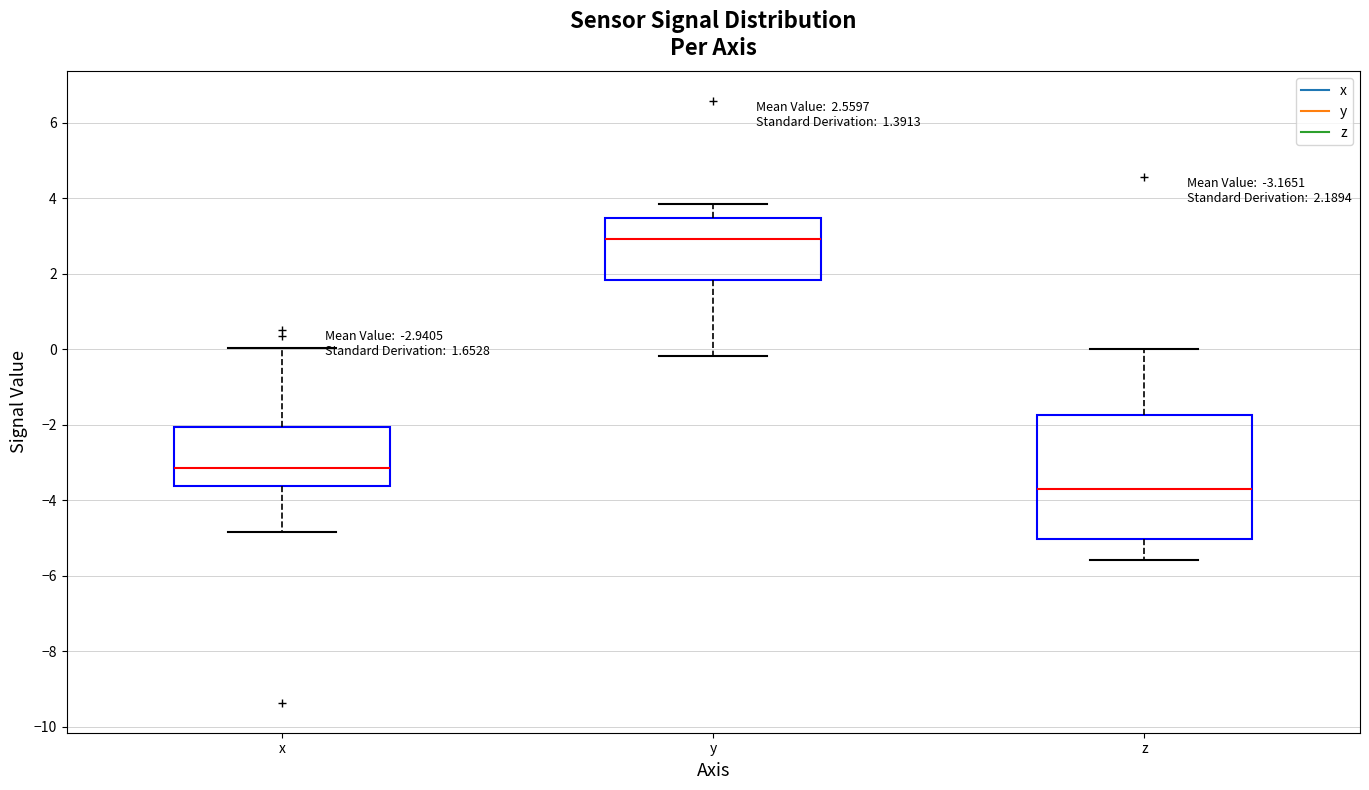

Which box has the highest median line?

y